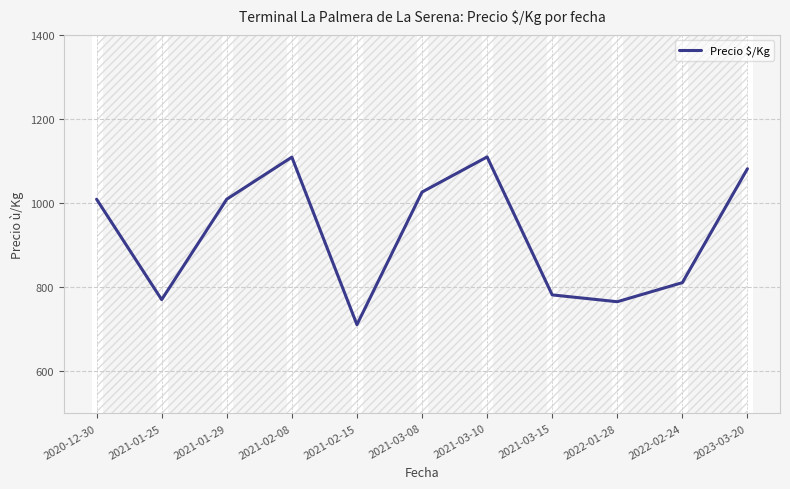

Read the value at 2022-01-28.

765.3